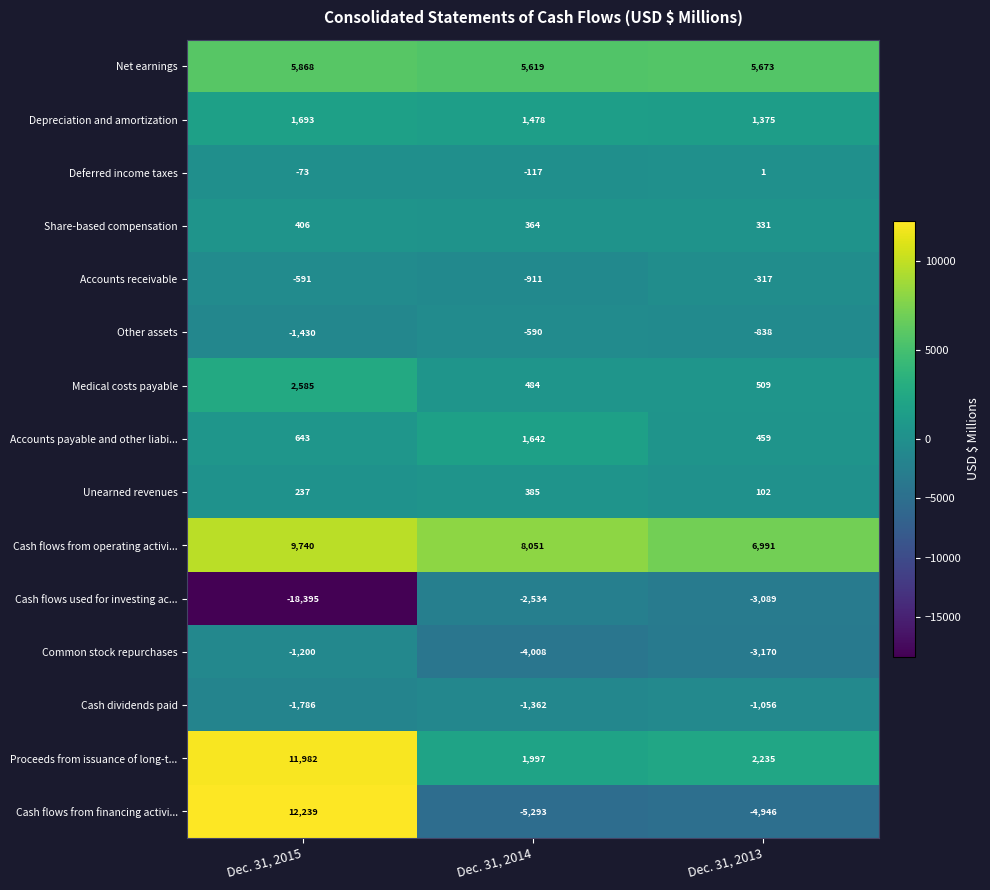

What is the difference between the maximum and minimum values in the Depreciation and amortization series?

318